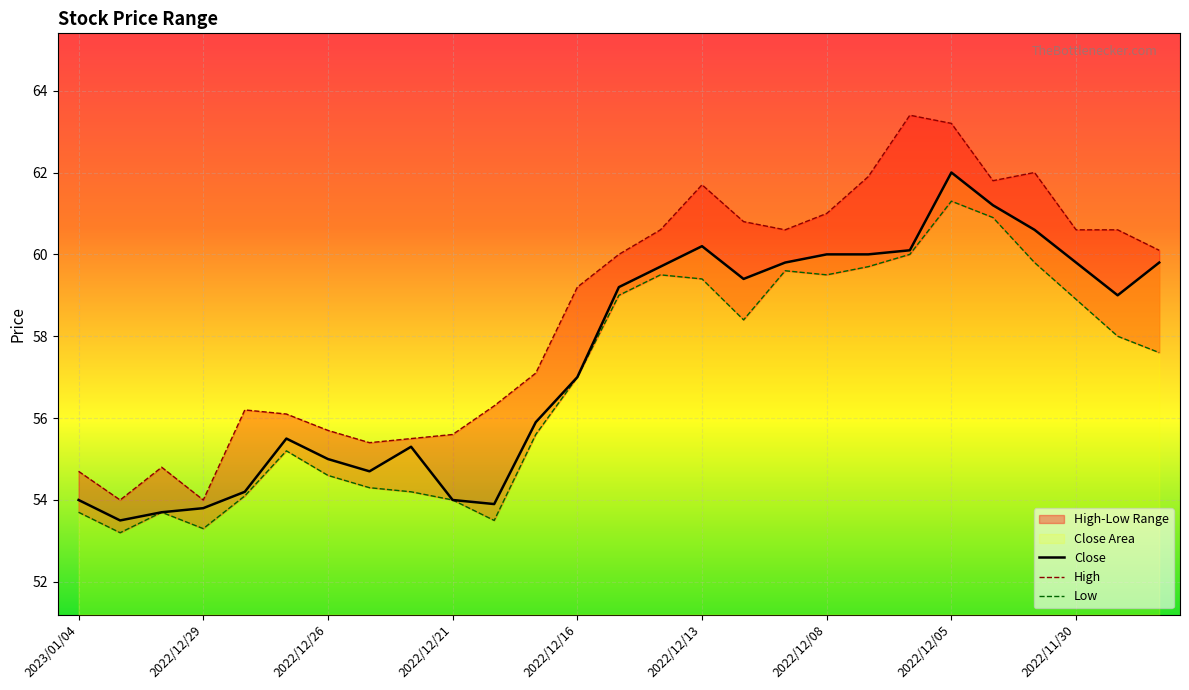

How many values in the High series are below 60?

13